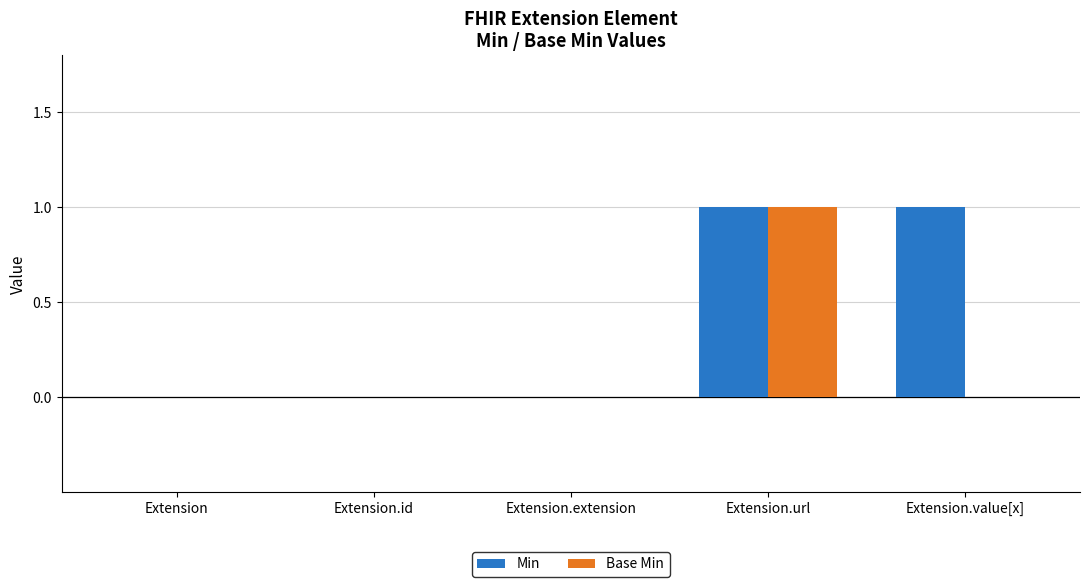

The Min series shows 0 at Extension. True or false?

True